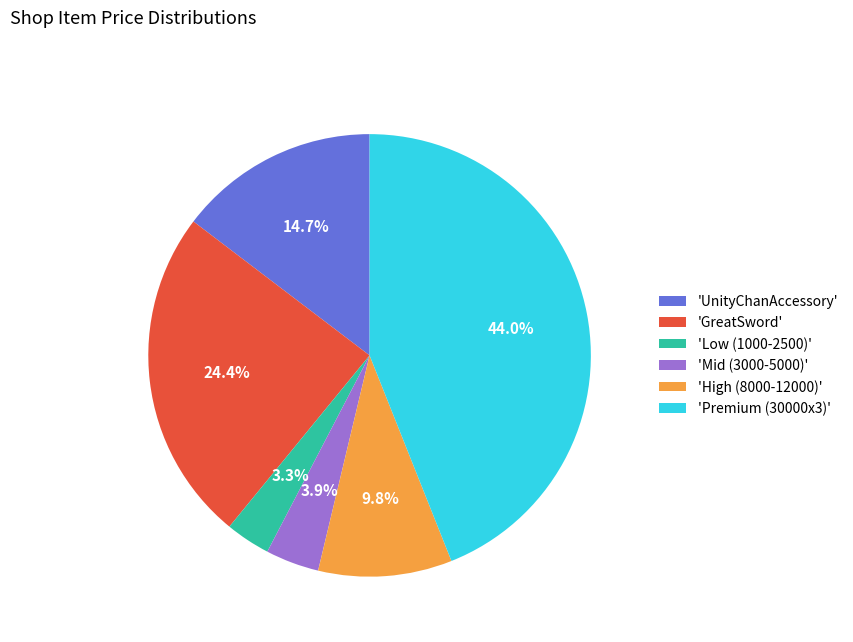

How many segments does this pie chart have?

6